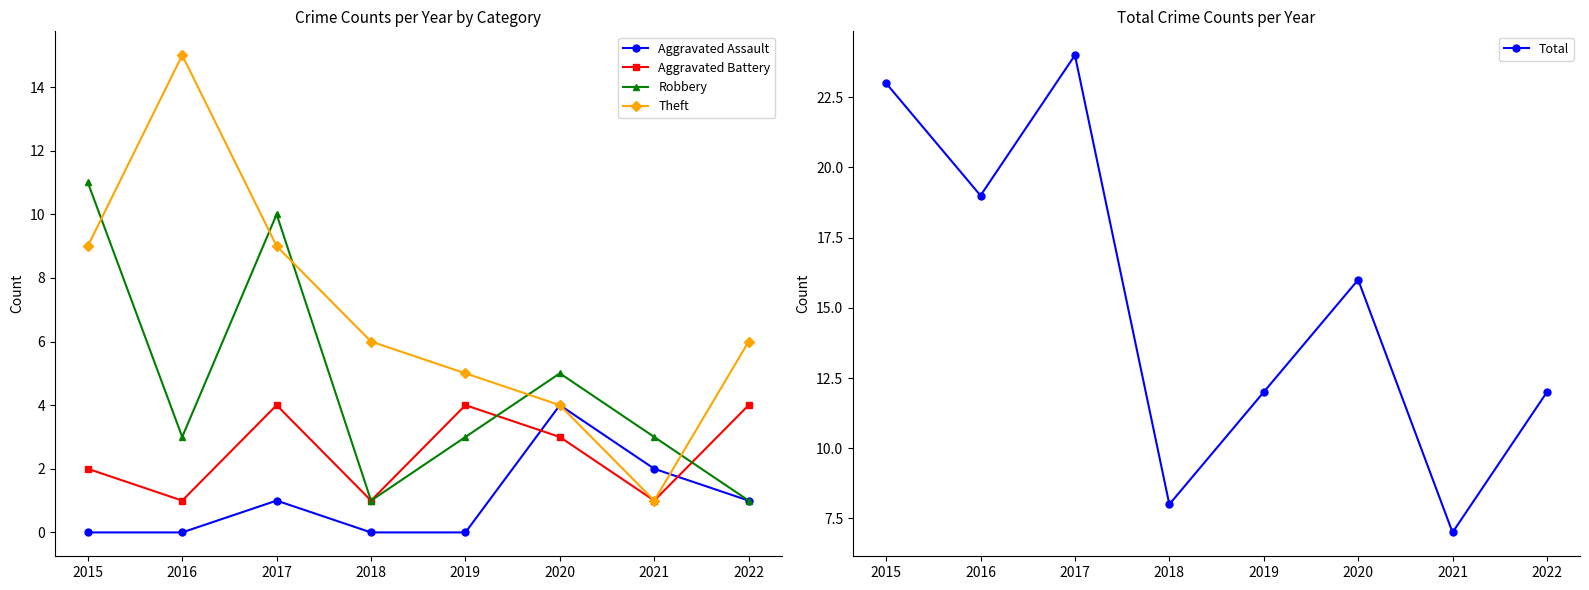

Which series ends up on top after the final intersection of Theft and Aggravated Assault?

Theft